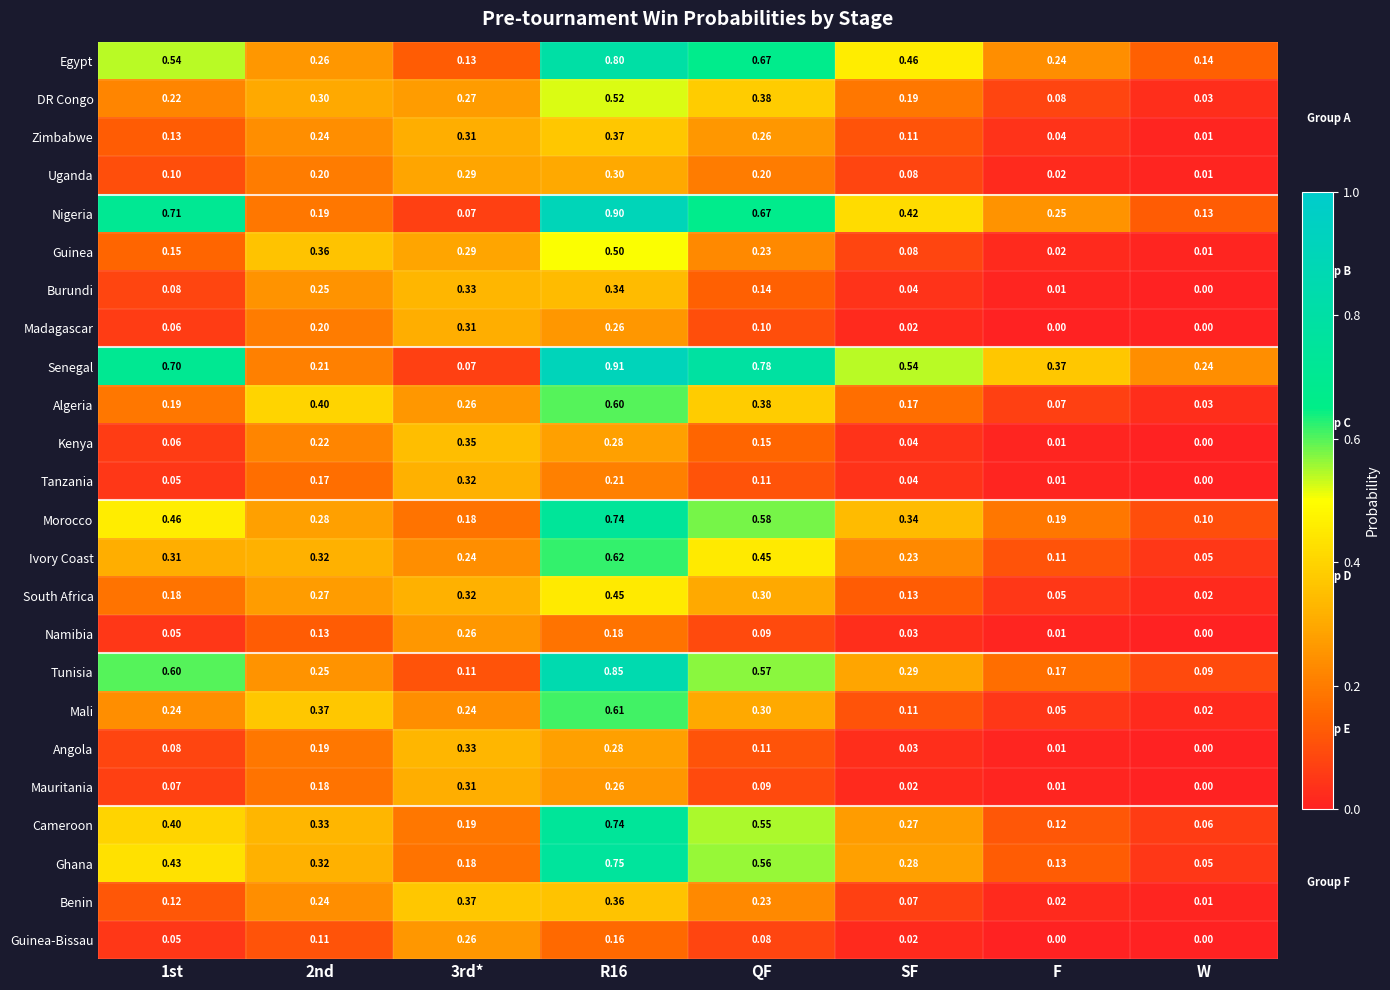

At how many categories does at least one series exceed 0?

8